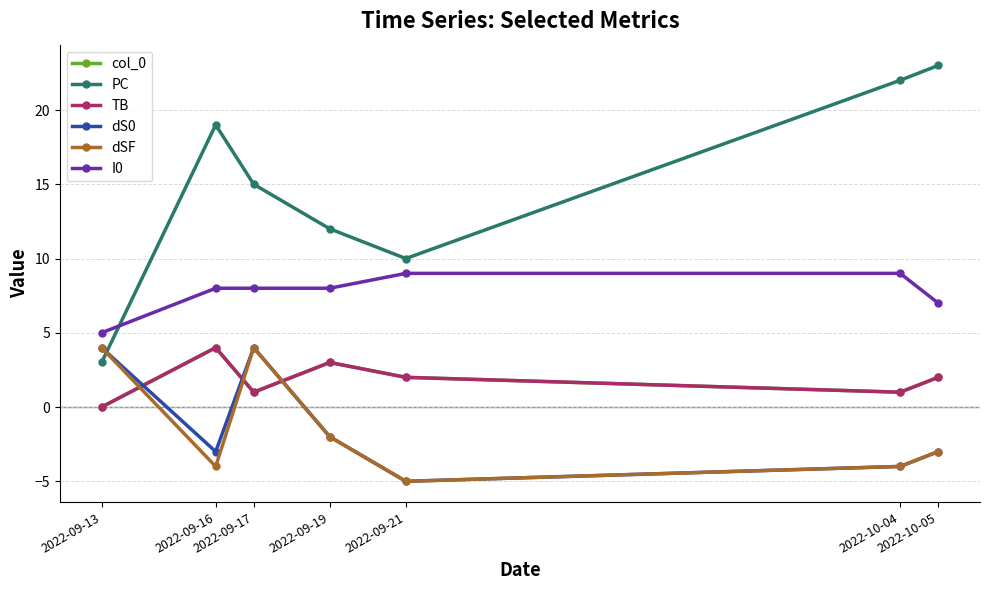

What is the sum of the I0 values at 2022-09-21 and 2022-10-04?

18